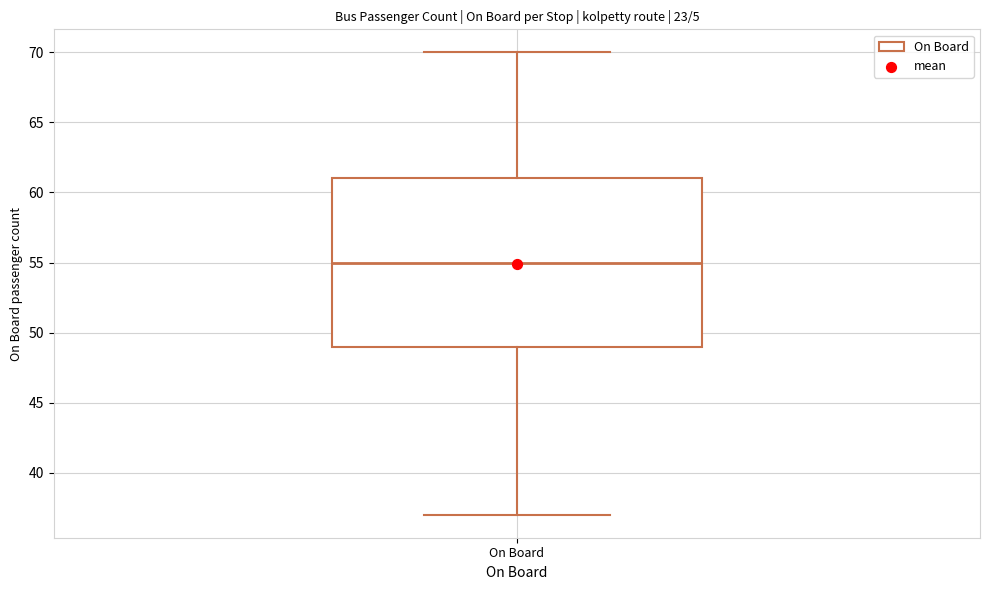

Where does the median line of the box for On Board sit on the y-axis? The values are not printed on the chart, so give them approximately, as read against the axis.

55